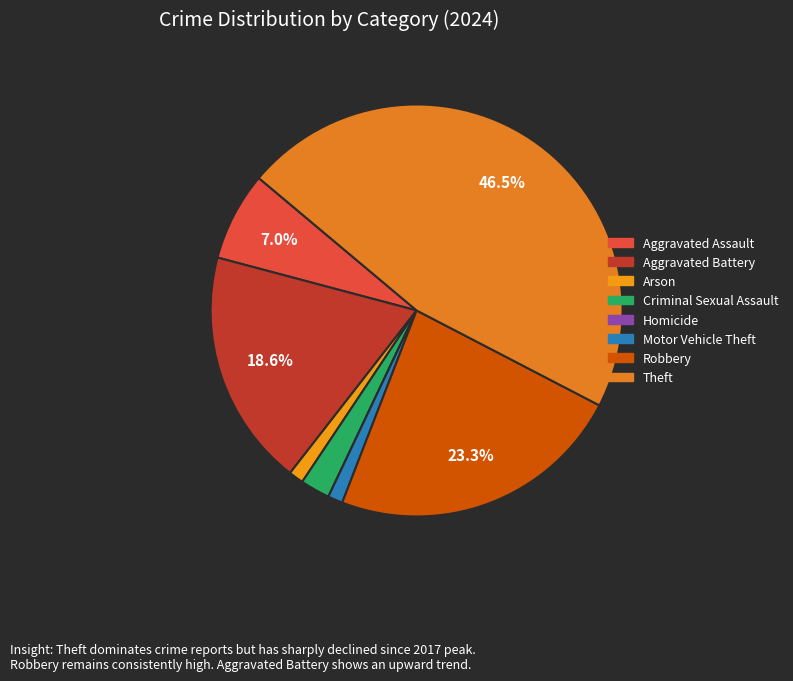

What percentage do Robbery and Aggravated Assault together represent?

30.2%